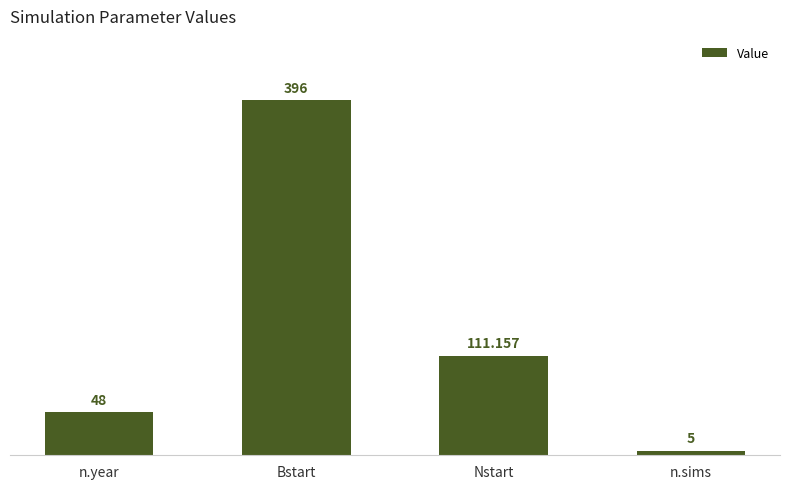

How many values are between 48 and 396?

3